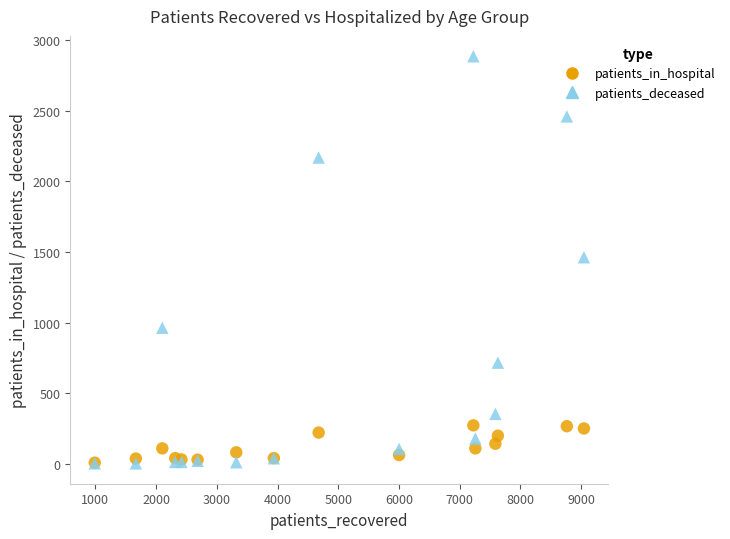

Which series has the widest spread of Y values?

patients_deceased